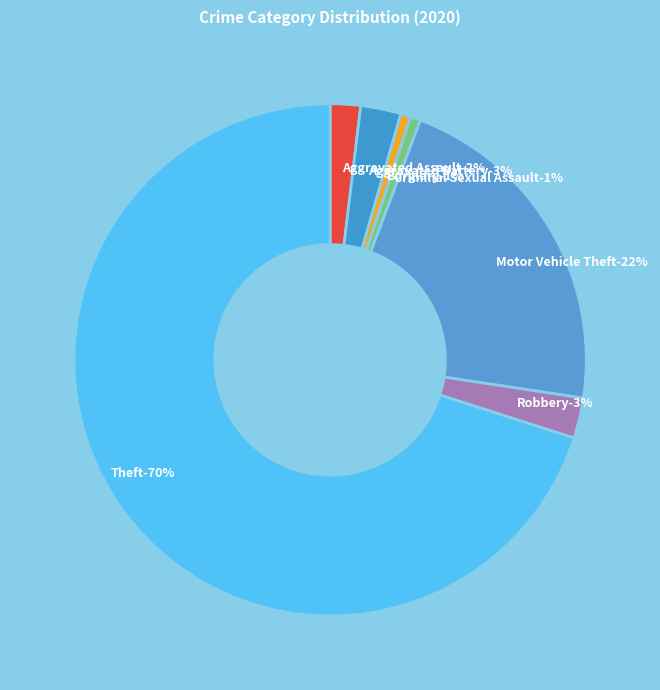

To the nearest percent, what portion does Aggravated Assault represent?

2%